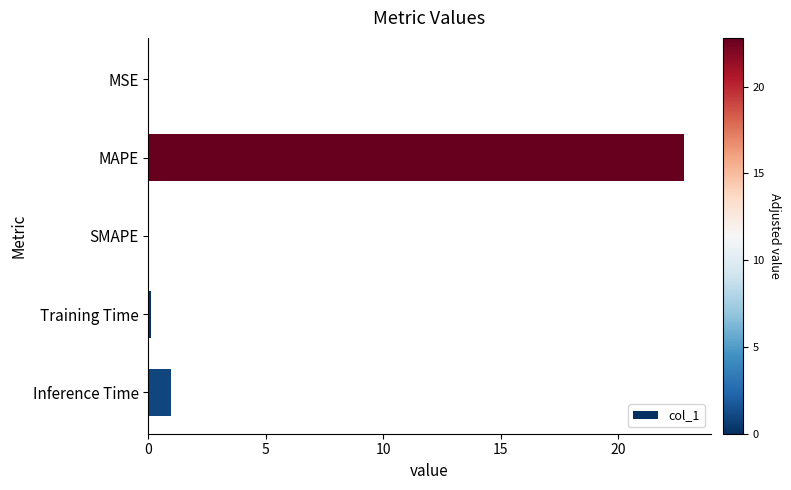

What is the greatest value displayed?

22.8